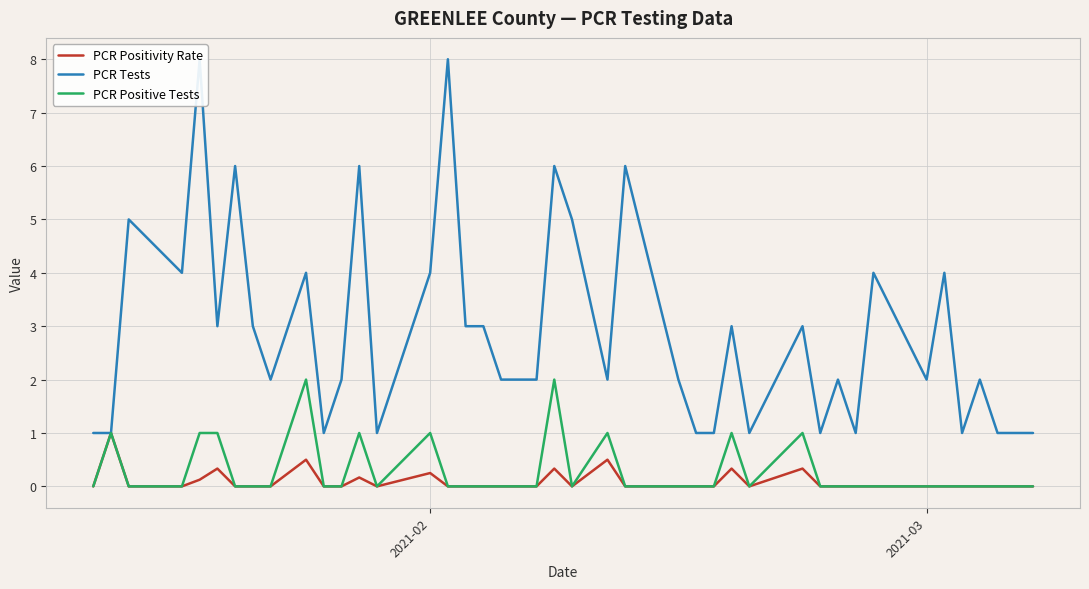

What is the highest value of the PCR Positive Tests series?

2.0